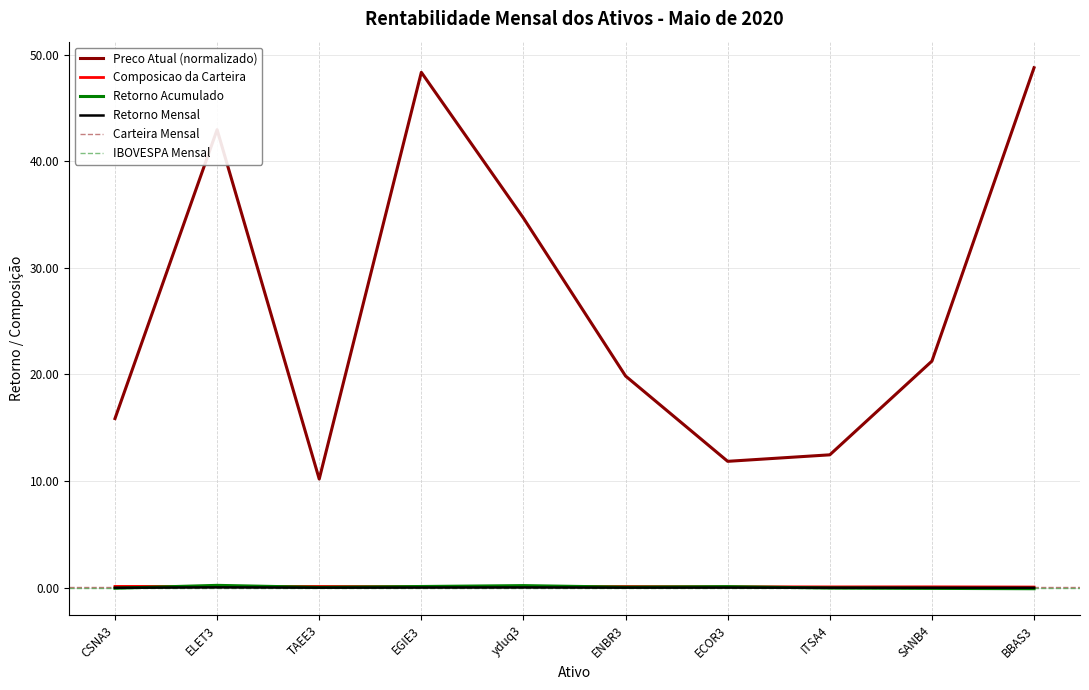

At EGIE3, list the series in order from smallest to largest.

Retorno Mensal, Montante (Composicao), Retorno Acumulado, Preco Atual